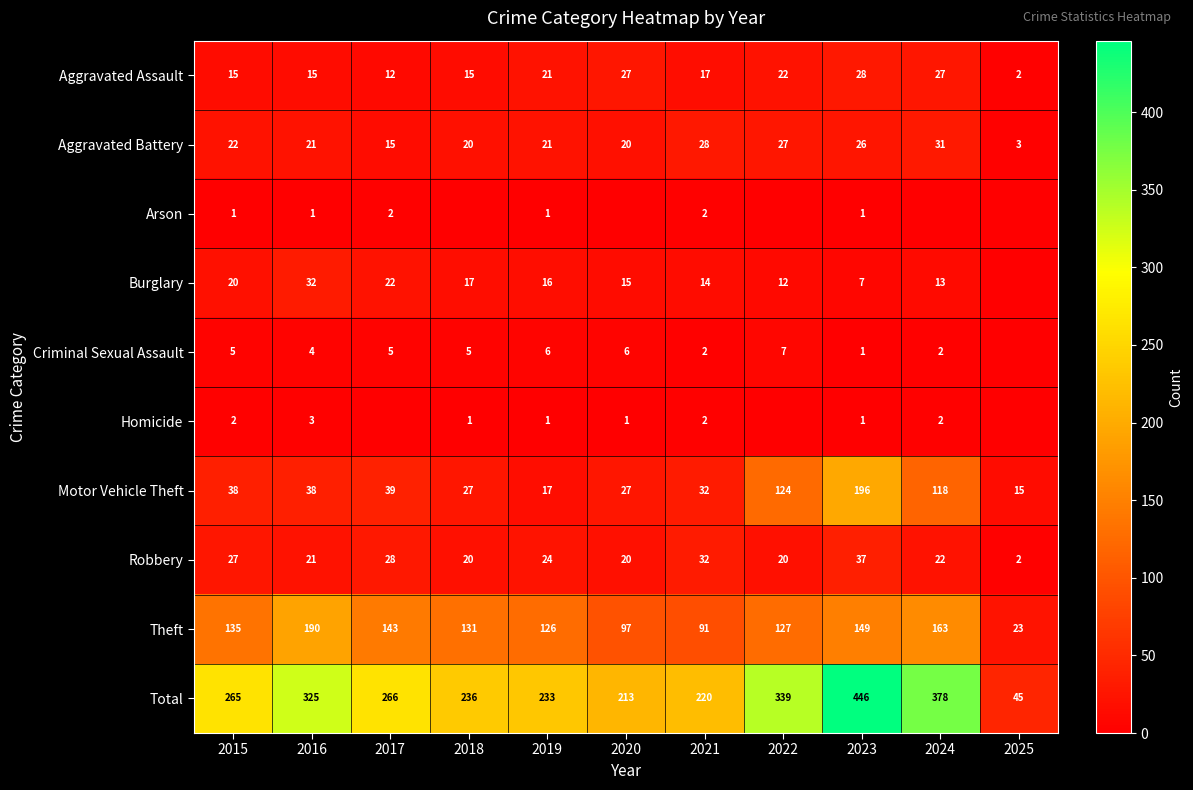

At which category does the chart reach its peak across all series?

2023